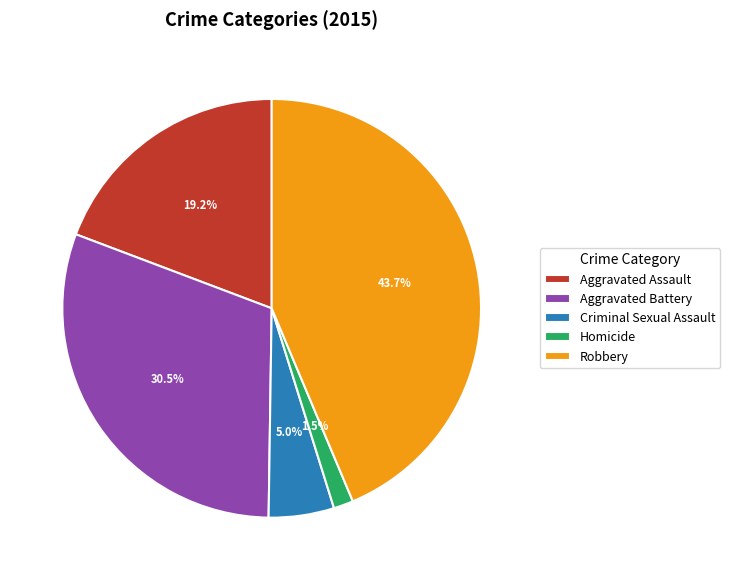

Which category has the smallest portion of the pie?

Homicide